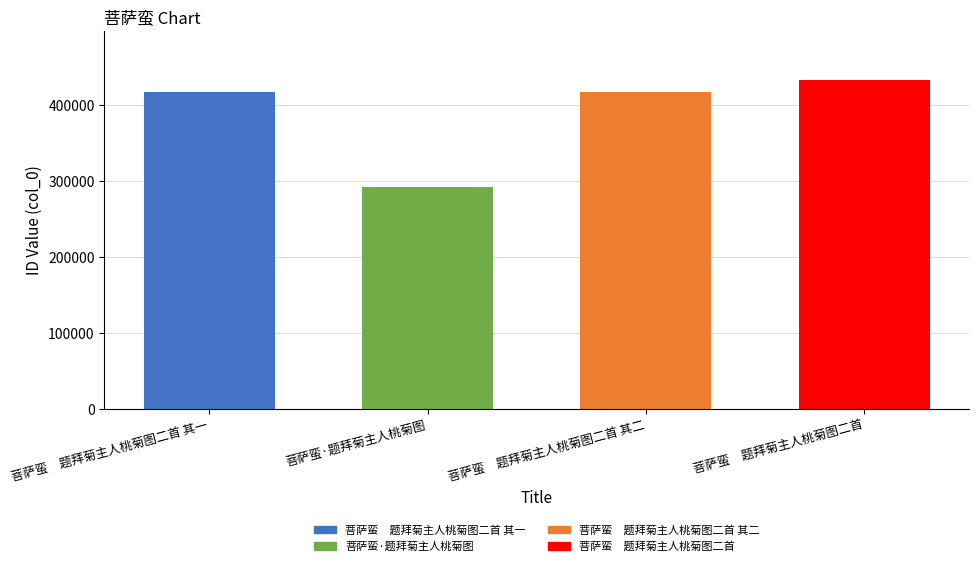

Read the value at 菩萨蛮　题拜菊主人桃菊图二首, to the nearest 50.

433250